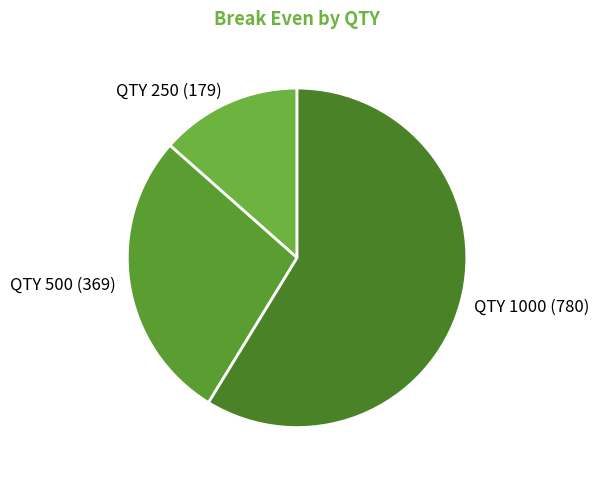

Is the sum of QTY 500 and QTY 1000 greater than half?

Yes